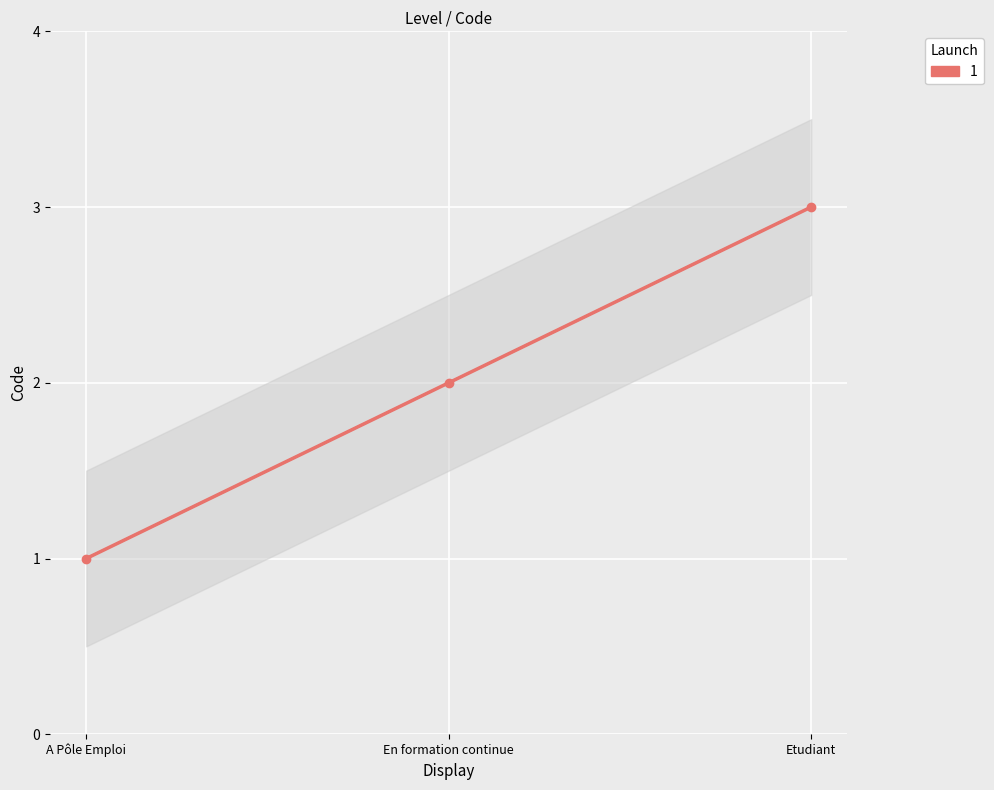

What is the average value?

2